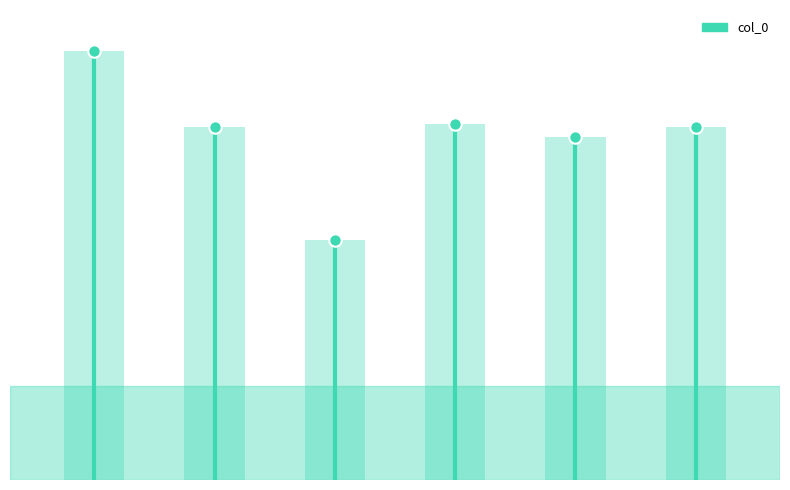

What is the change in value from 冬夜宿香山寺 to 至夜宿香山寺?

+184130